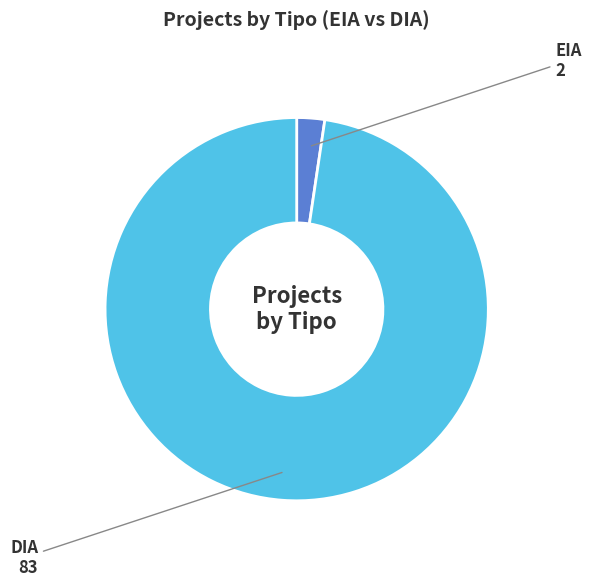

What is the majority slice?

DIA